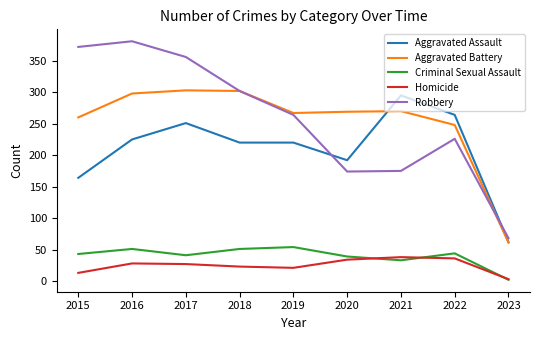

True or false: Aggravated Assault has a value of 340 at 2018.

False